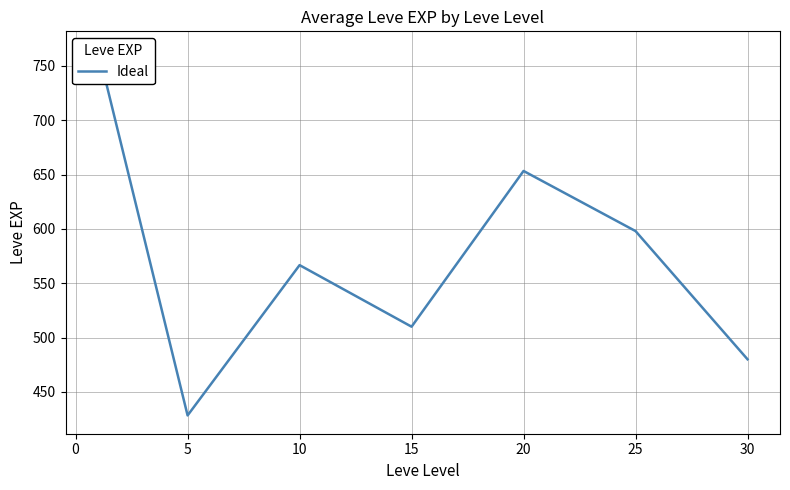

The chart shows a value of 896.2 at 15. True or false?

False